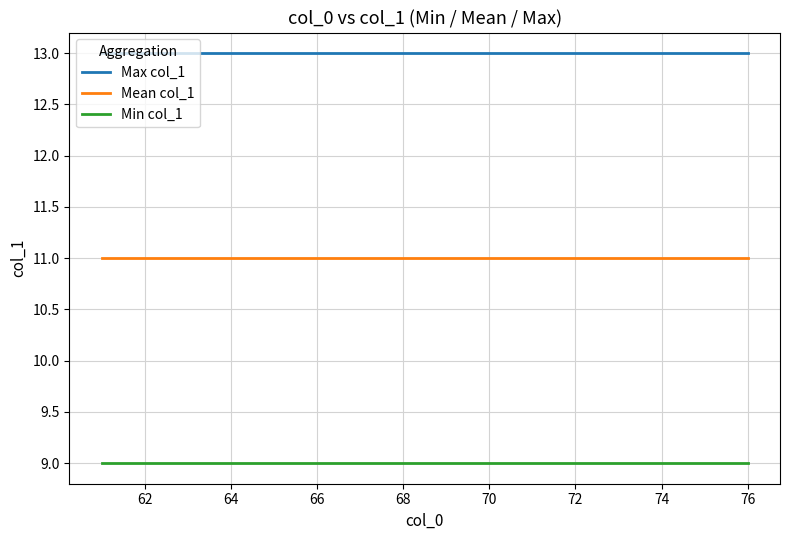

How many distinct data groups are displayed?

3